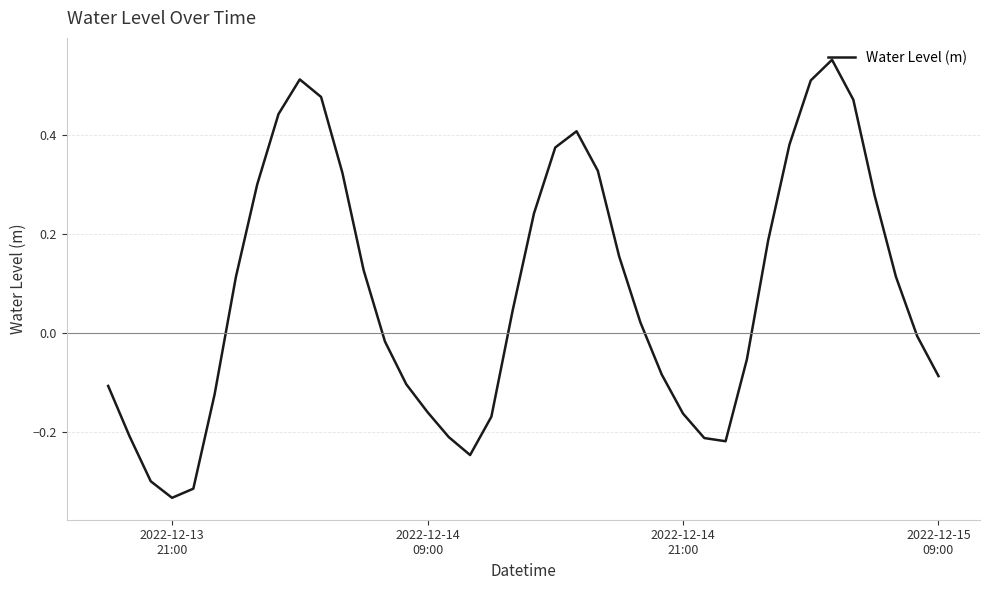

How many series are shown in this chart?

1